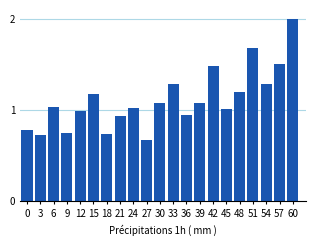

Is it true that the value at 3 is 1.3?

False